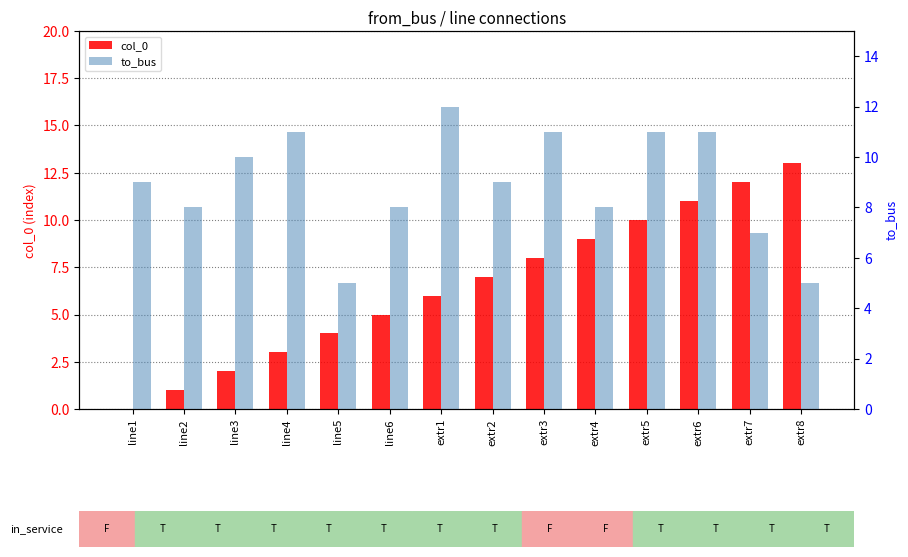

What is the sum of the to_bus values at line5 and extr2?

14